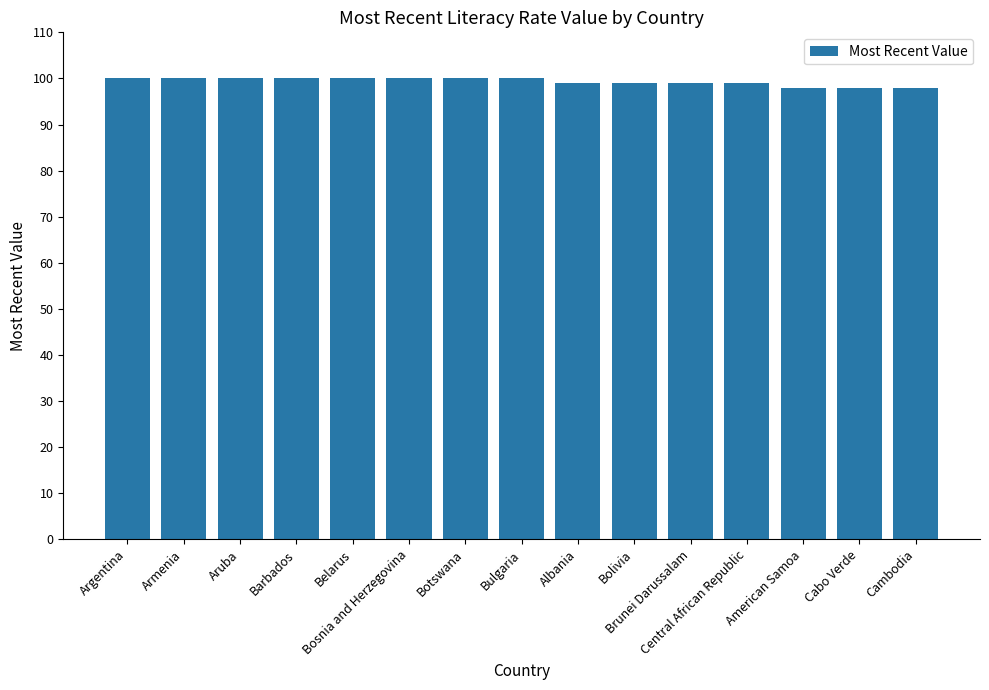

What is the minimum value shown in the chart?

98